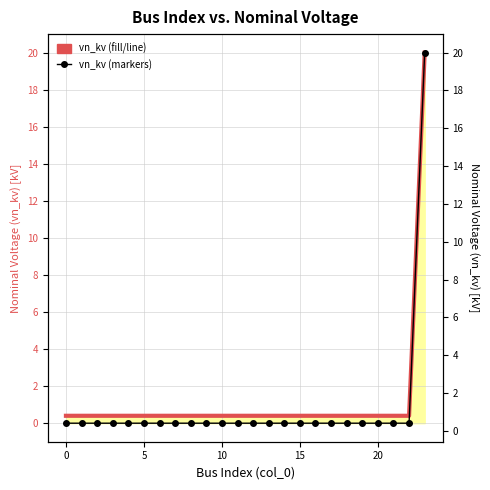

At how many categories does at least one series exceed 7?

1